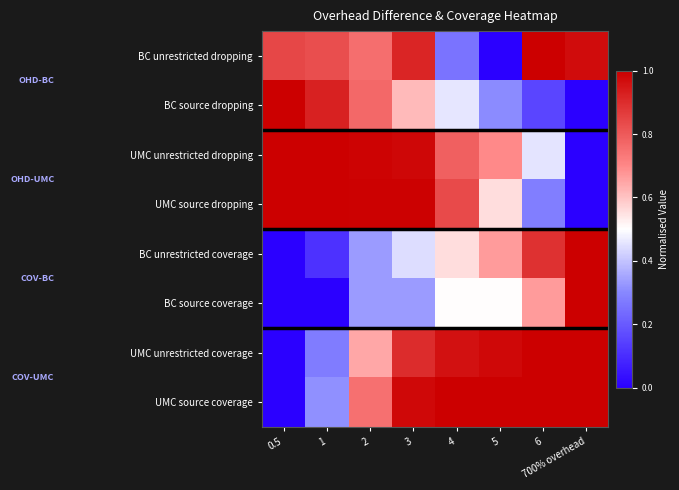

Reading right to left, extract all data points from this chart.

BC unrestricted dropping: 700% overhead=1.0	6=1.0	5=0.0	4=0.3	3=0.9	2=0.8	1=0.8	0.5=0.8
BC source dropping: 700% overhead=0.0	6=0.2	5=0.3	4=0.5	3=0.6	2=0.8	1=0.9	0.5=1.0
UMC unrestricted dropping: 700% overhead=0.0	6=0.5	5=0.7	4=0.8	3=1.0	2=1.0	1=1.0	0.5=1.0
UMC source dropping: 700% overhead=0.0	6=0.3	5=0.6	4=0.8	3=1.0	2=1.0	1=1.0	0.5=1.0
BC unrestricted coverage: 700% overhead=1.0	6=0.9	5=0.7	4=0.6	3=0.4	2=0.3	1=0.1	0.5=0.0
BC source coverage: 700% overhead=1.0	6=0.7	5=0.5	4=0.5	3=0.3	2=0.3	1=0.0	0.5=0.0
UMC unrestricted coverage: 700% overhead=1.0	6=1.0	5=1.0	4=1.0	3=0.9	2=0.6	1=0.3	0.5=0.0
UMC source coverage: 700% overhead=1.0	6=1.0	5=1.0	4=1.0	3=1.0	2=0.8	1=0.3	0.5=0.0